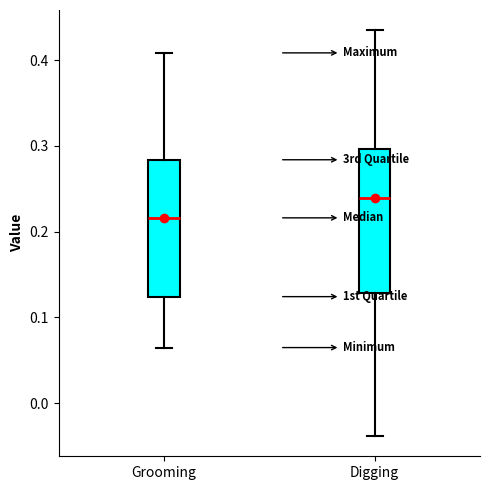

Which box has the highest median line?

Digging